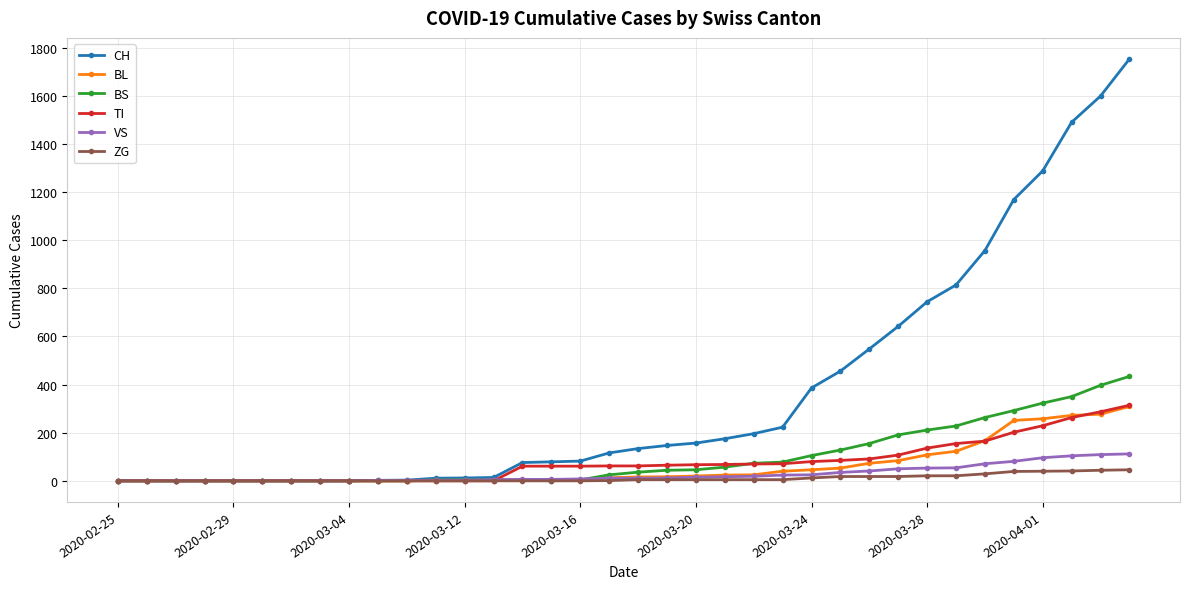

What is the highest value of the ZG series?

46